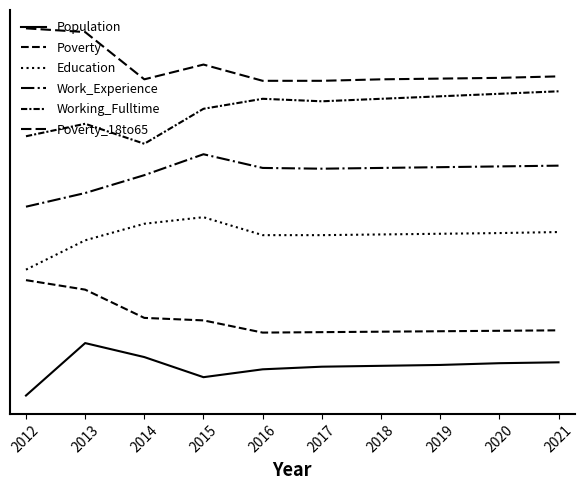

True or false: Poverty and Population cross at least once.

False